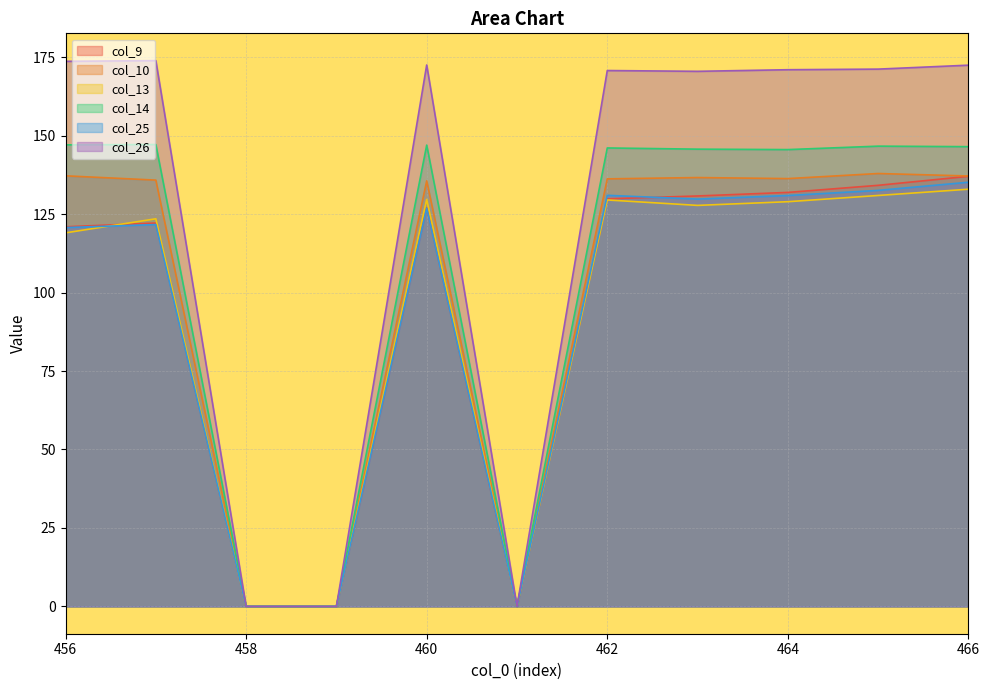

What is the total value across all series at 463?

841.1